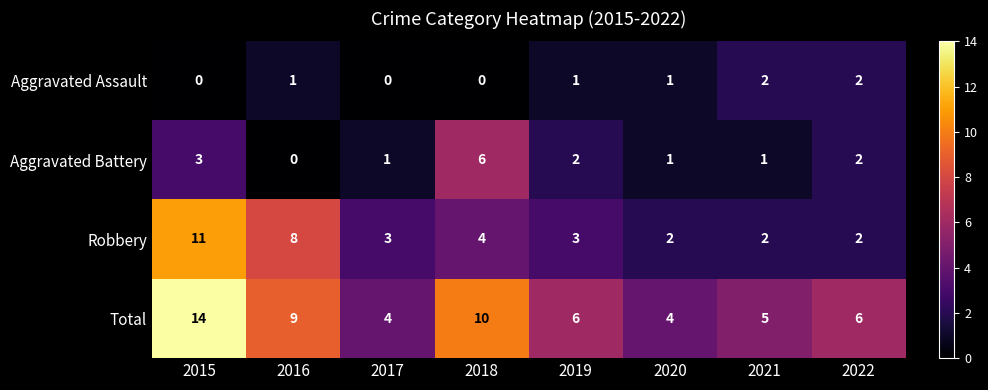

What is the difference between the maximum and second lowest values in the Aggravated Battery series?

5